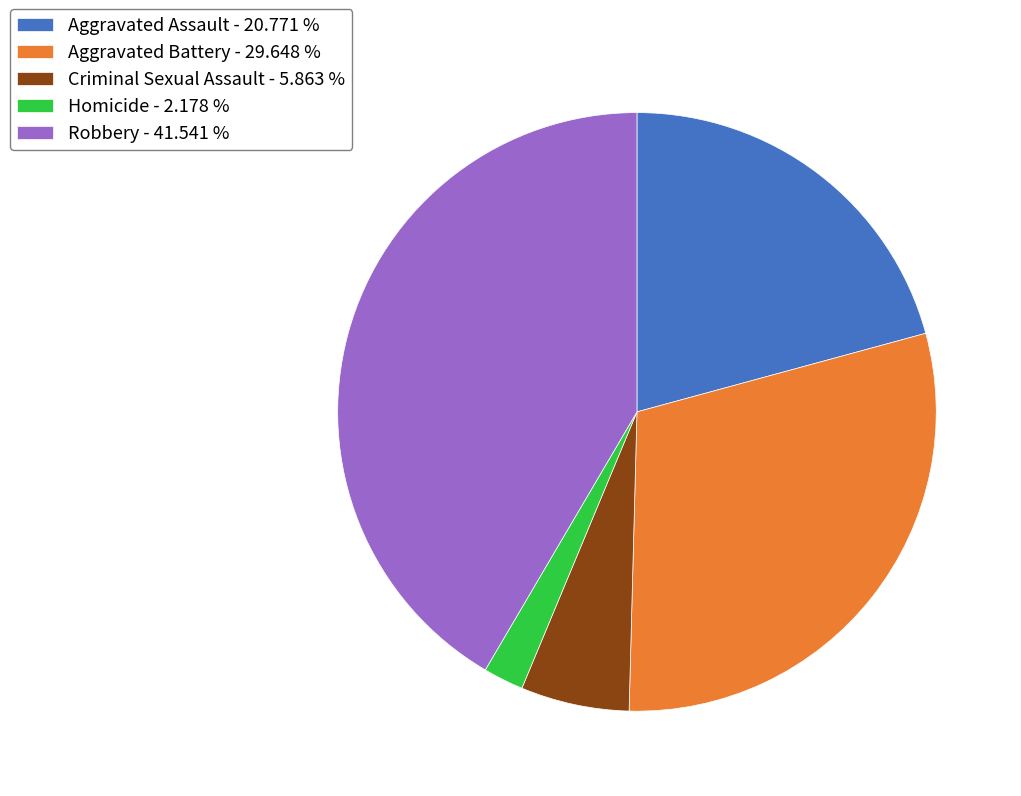

Combined, do Homicide - 2.178 % and Aggravated Battery - 29.648 % account for over 50%?

No